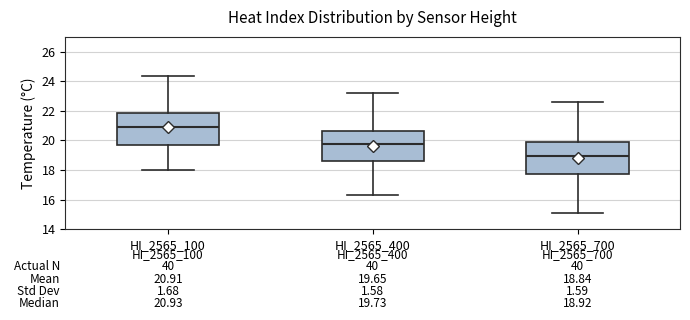

Which box's median line is the highest?

HI_2565_100